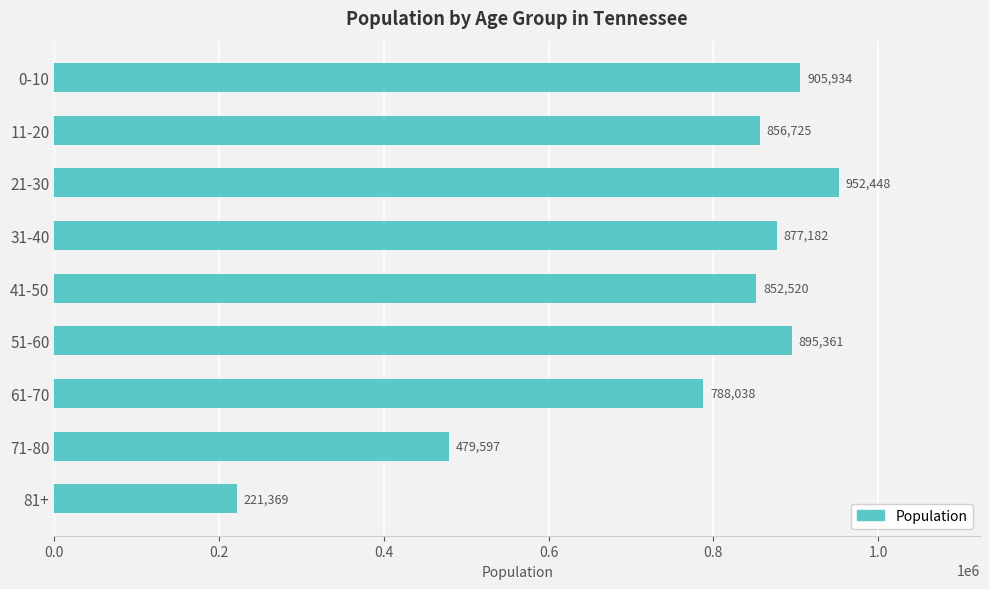

How many series are shown in this chart?

1